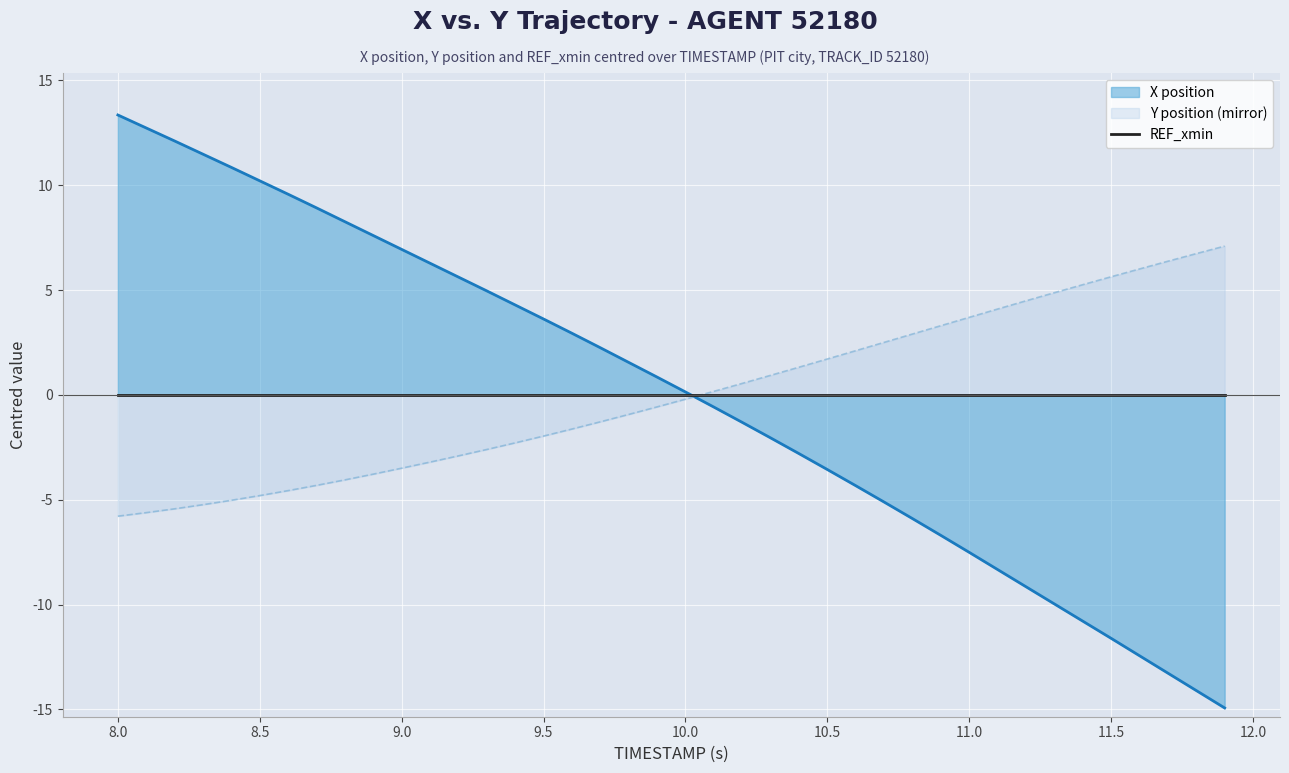

Which series has the widest spread of values?

X